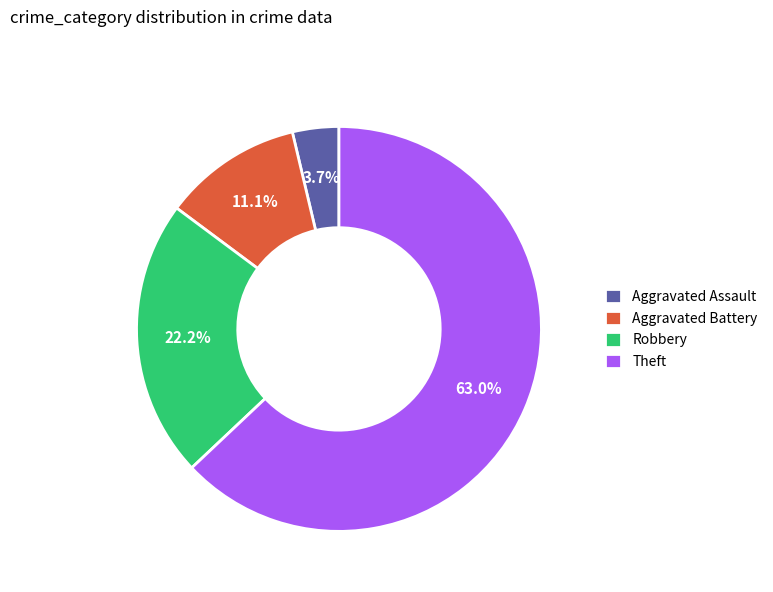

Count the number of slices in the pie.

4